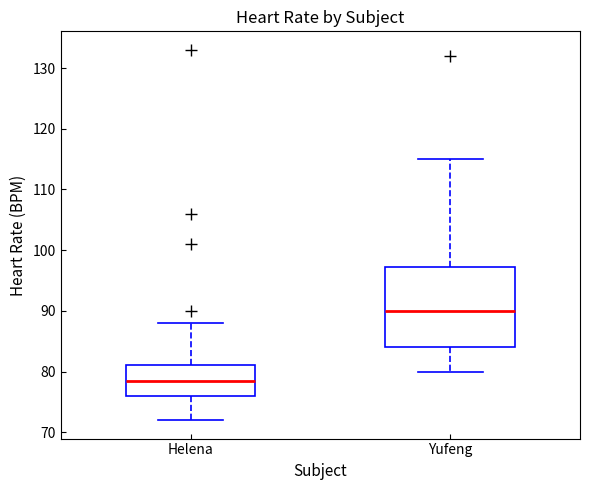

Reading left to right, read every box against the y-axis: the position of its median line, the range the box covers, and the ends of its whiskers. The values are not printed on the chart, so give them approximately, as read against the axis.

Helena: median 79, box 76 to 81, whiskers 72 to 88
Yufeng: median 90, box 84 to 97, whiskers 80 to 115